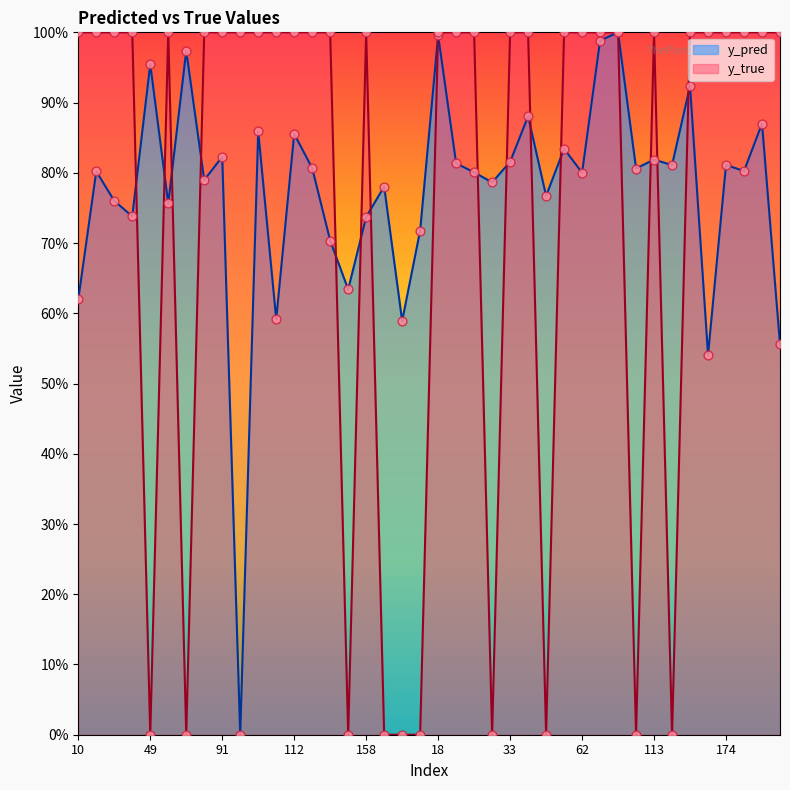

At how many categories does at least one series exceed 0?

40